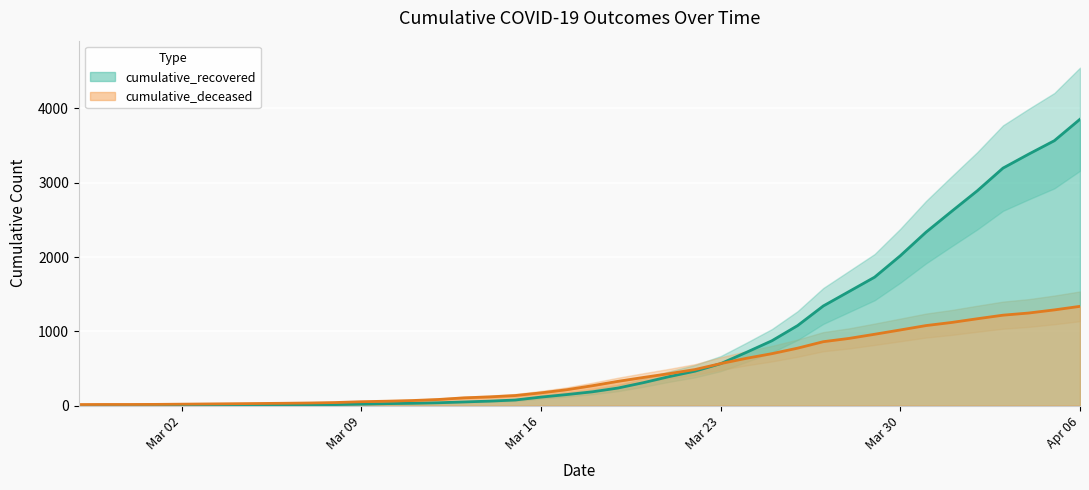

What are all the series names shown in the legend?

cumulative_recovered, cumulative_deceased